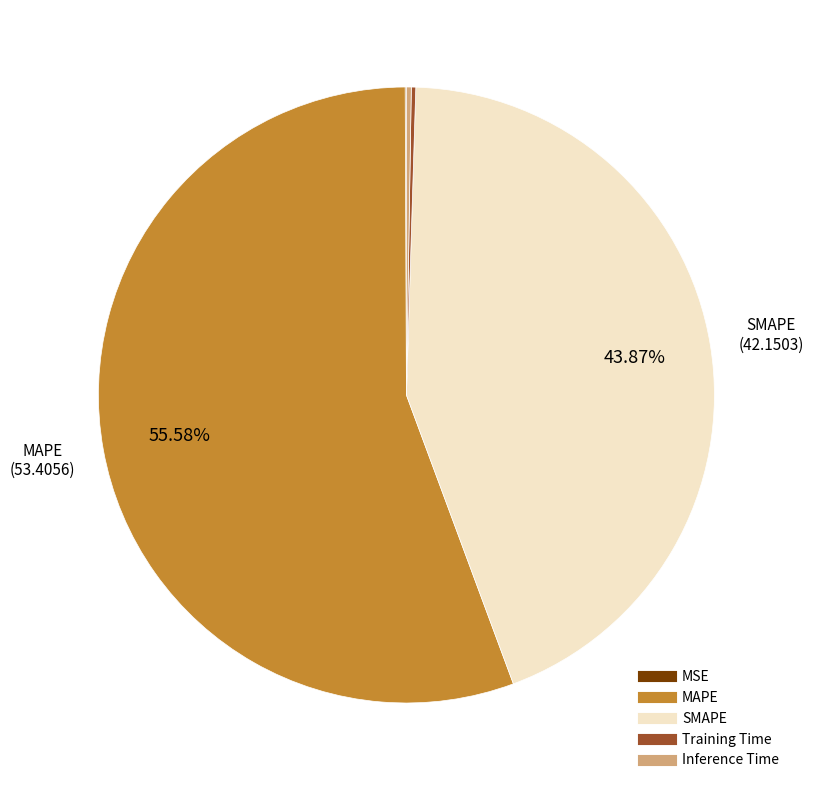

Approximately how many times larger is the value at MAPE compared to SMAPE?

1.3